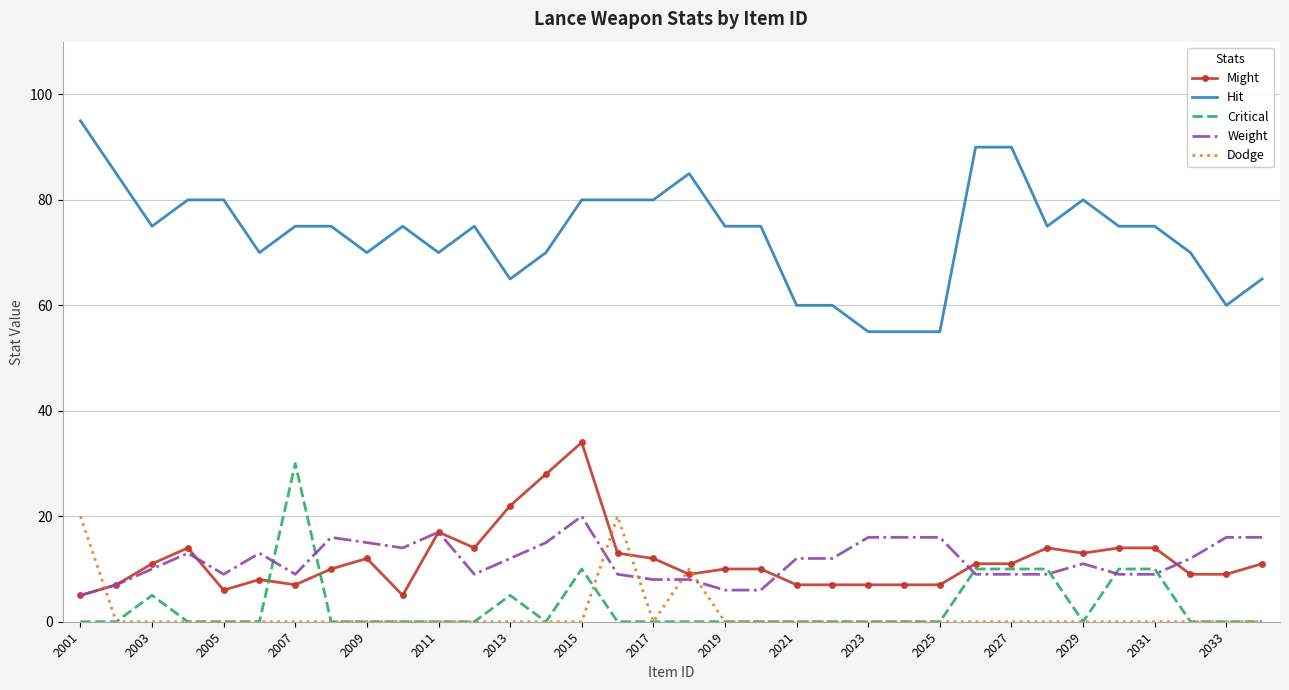

True or false: Might and Hit intersect in this chart.

False